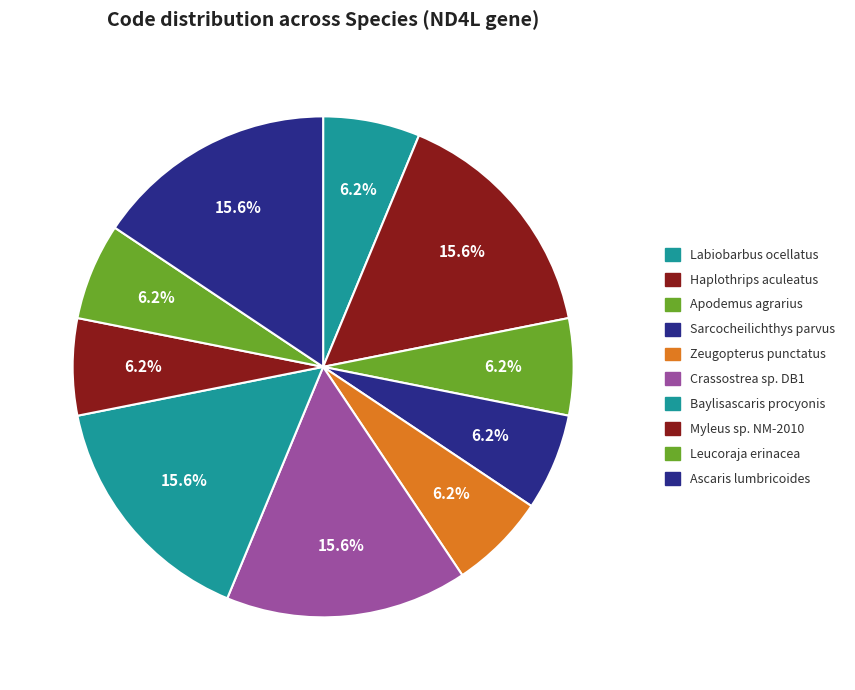

Rank the categories by value from highest to lowest.

Haplothrips aculeatus, Crassostrea sp. DB1, Baylisascaris procyonis, Ascaris lumbricoides, Labiobarbus ocellatus, Apodemus agrarius, Sarcocheilichthys parvus, Zeugopterus punctatus, Myleus sp. NM-2010, Leucoraja erinacea